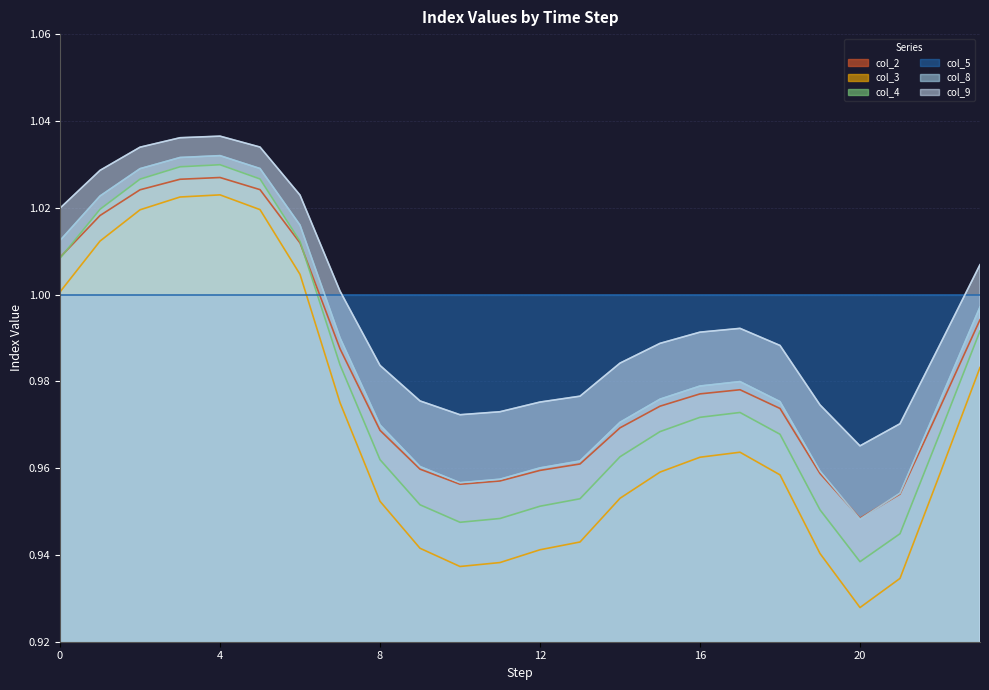

At how many categories does at least one series exceed 0?

24